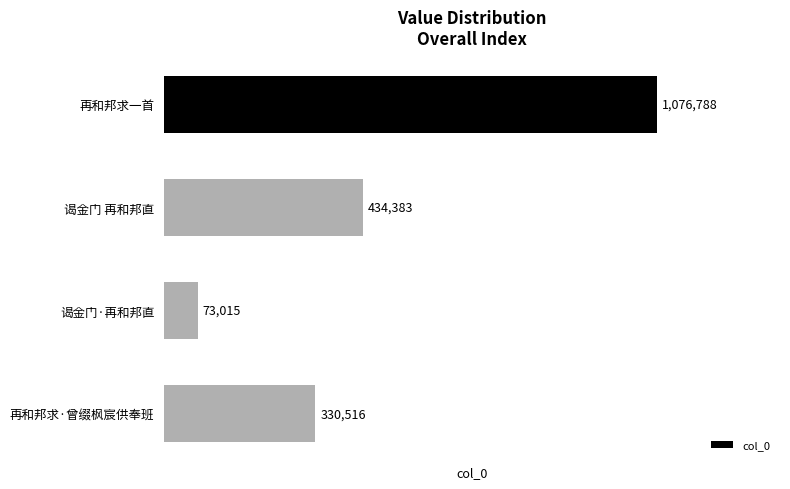

Are the bars horizontal?

Yes